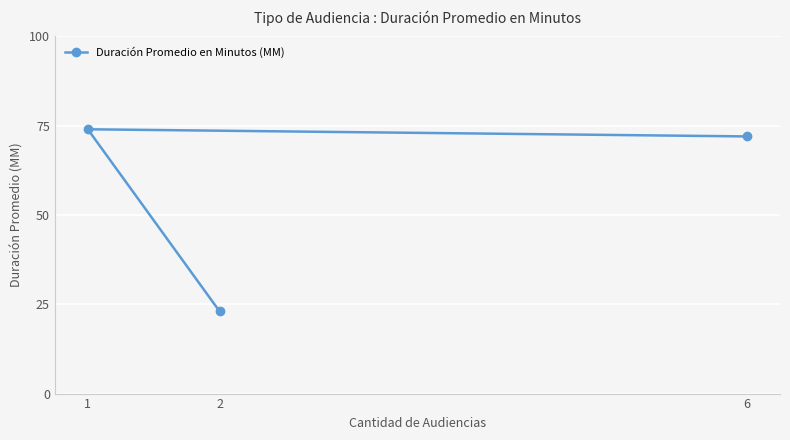

Approximately how many times larger is the value at 6 compared to 1?

1.0